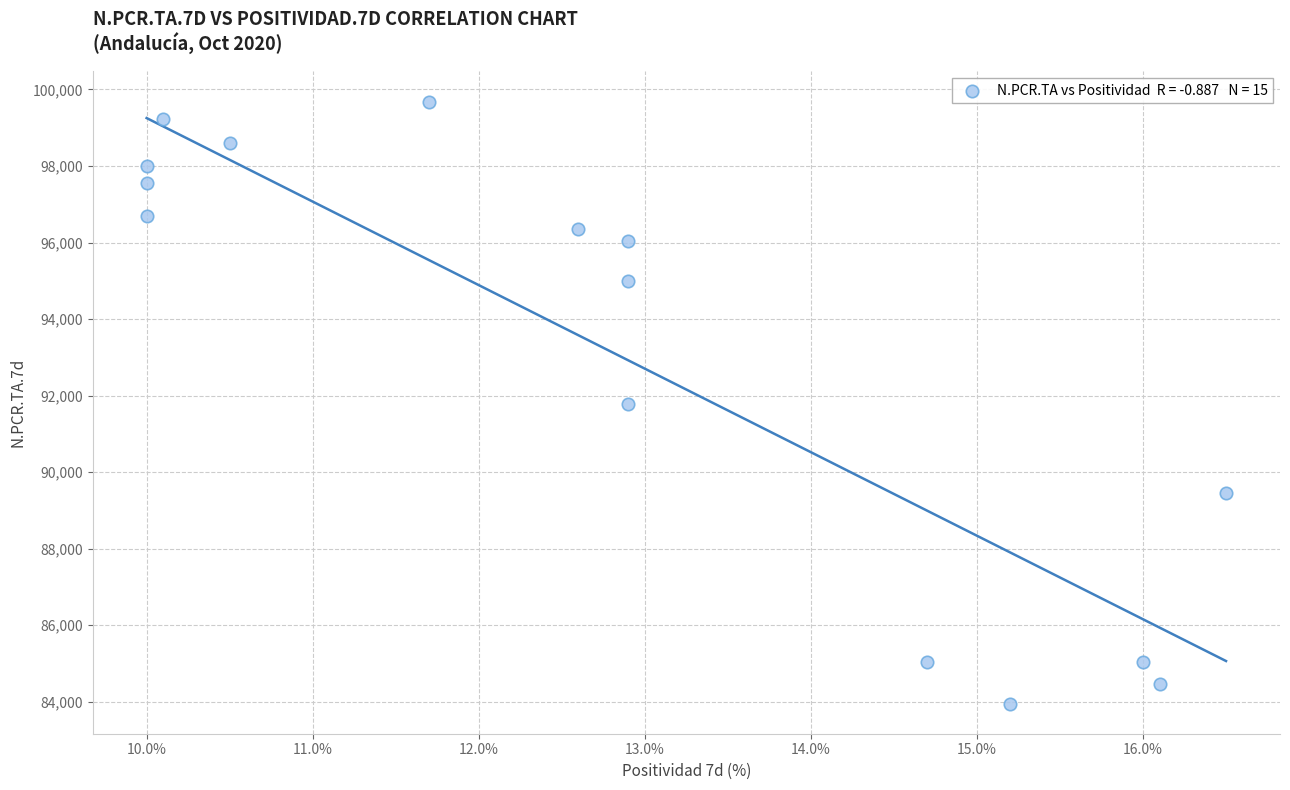

What is the range of Y values (max minus min)?

15736